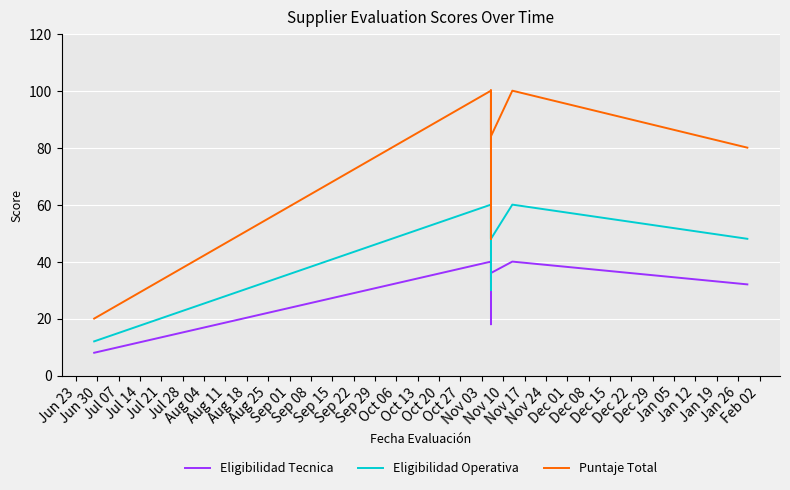

What is the sum of all Eligibilidad Tecnica values?

1476